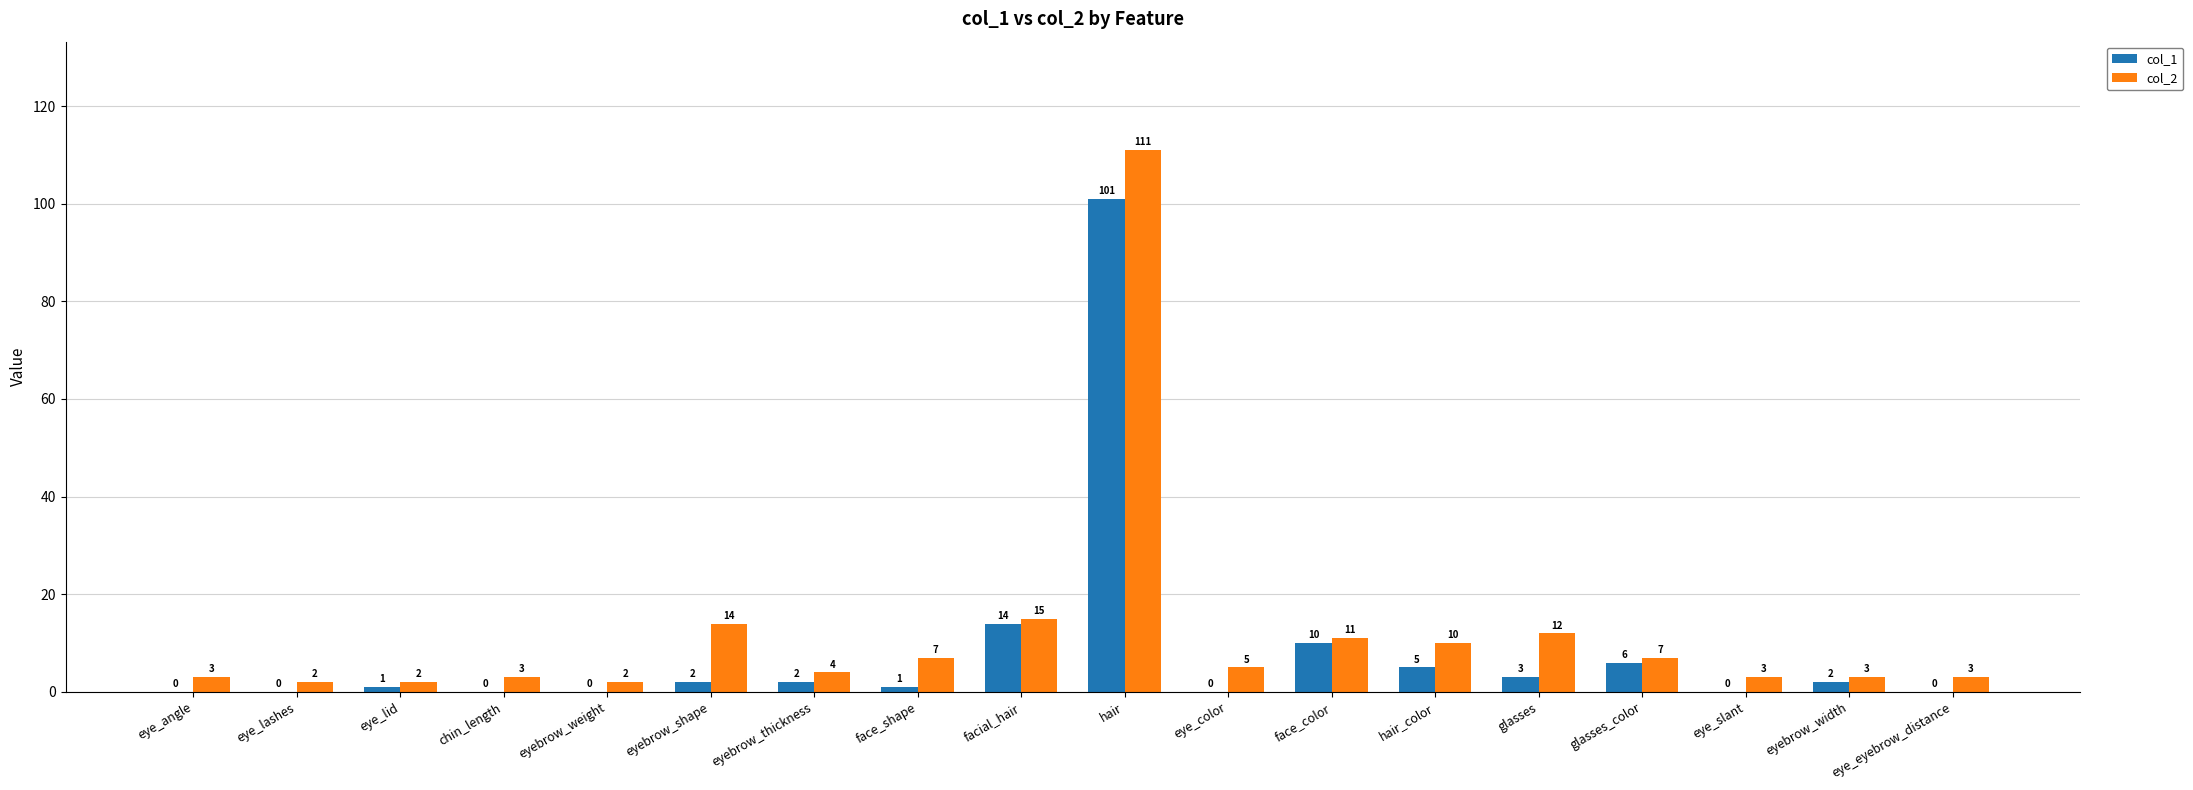

Which series has the largest range (max minus min)?

col_2